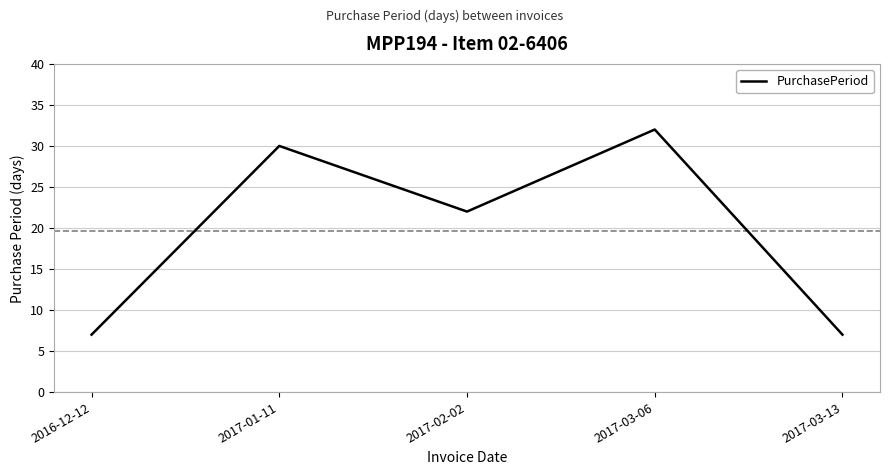

What is the greatest value displayed?

32